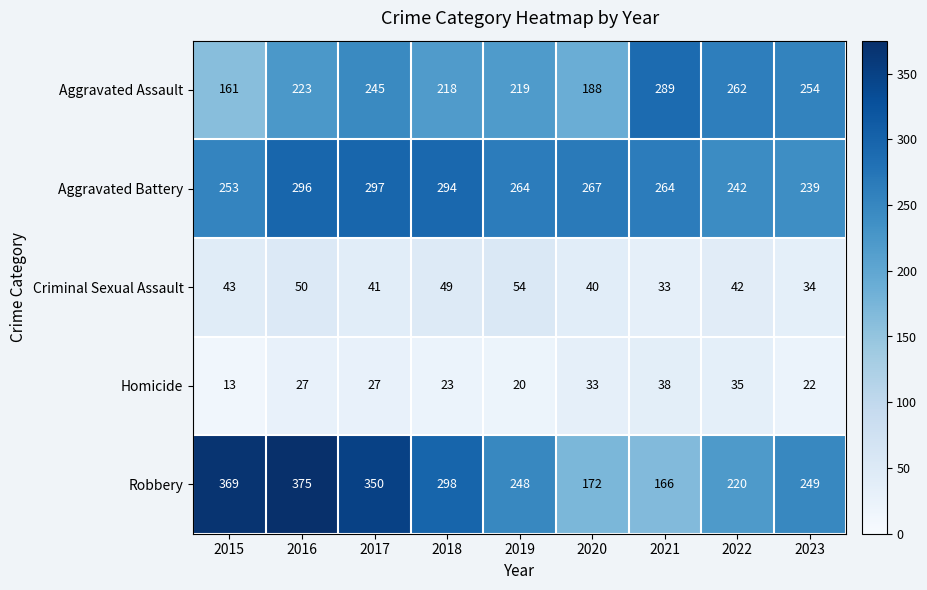

Is it true that Criminal Sexual Assault equals 40 at 2020?

True